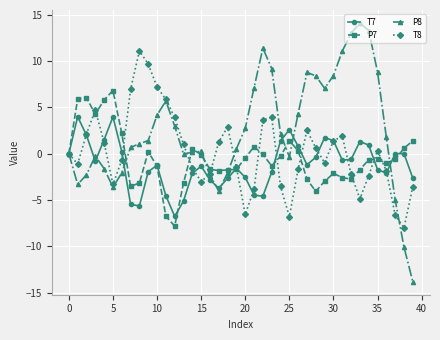

Is this an area chart (filled region under the line)?

No